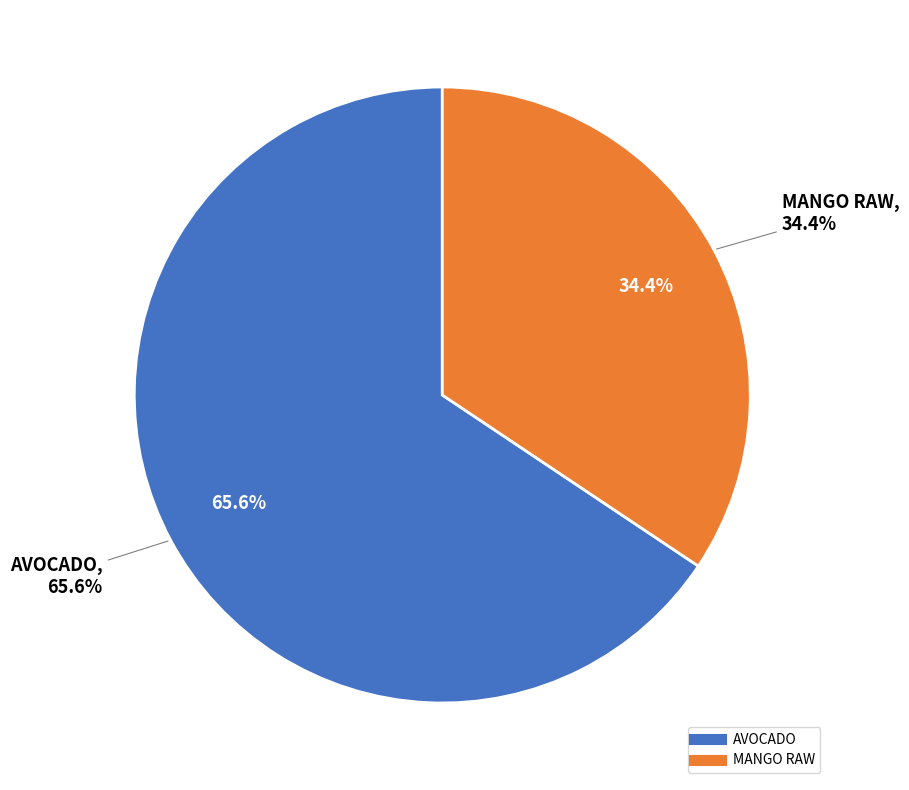

The AVOCADO slice represents 66% of the pie. True or false?

True